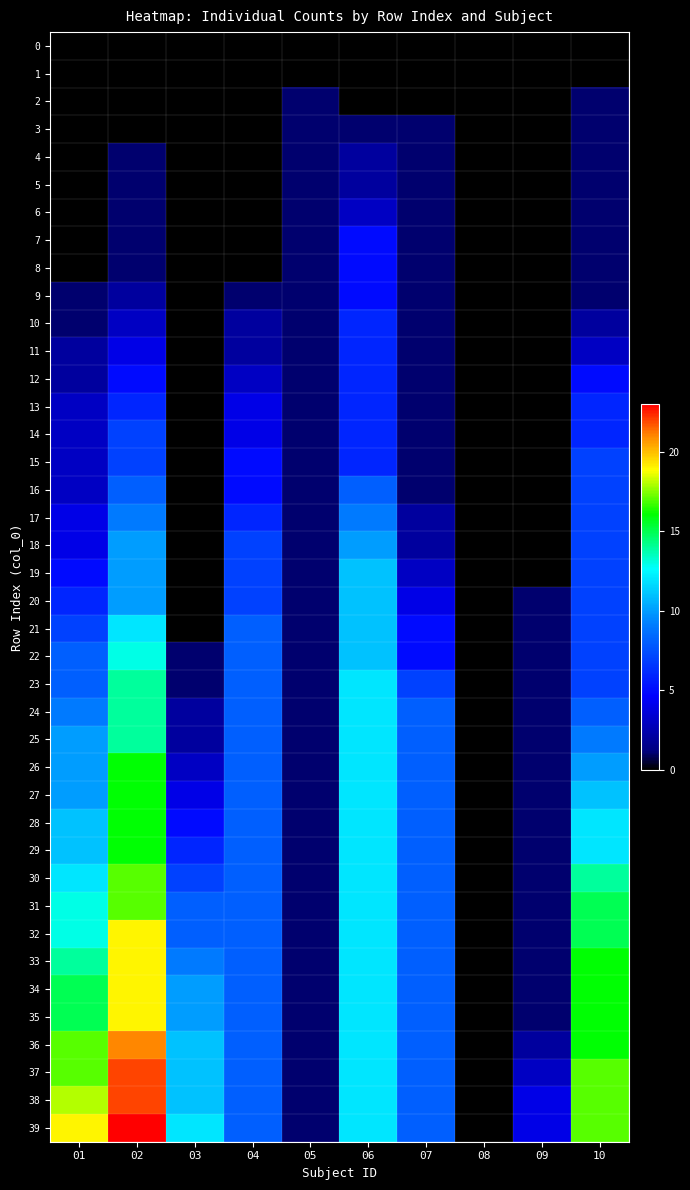

List the series in order of their peak value, lowest first.

0, 1, 2, 3, 4, 5, 6, 7, 8, 9, 10, 11, 12, 13, 14, 15, 16, 17, 18, 19, 20, 21, 22, 23, 24, 25, 26, 27, 28, 29, 30, 31, 32, 33, 34, 35, 36, 37, 38, 39